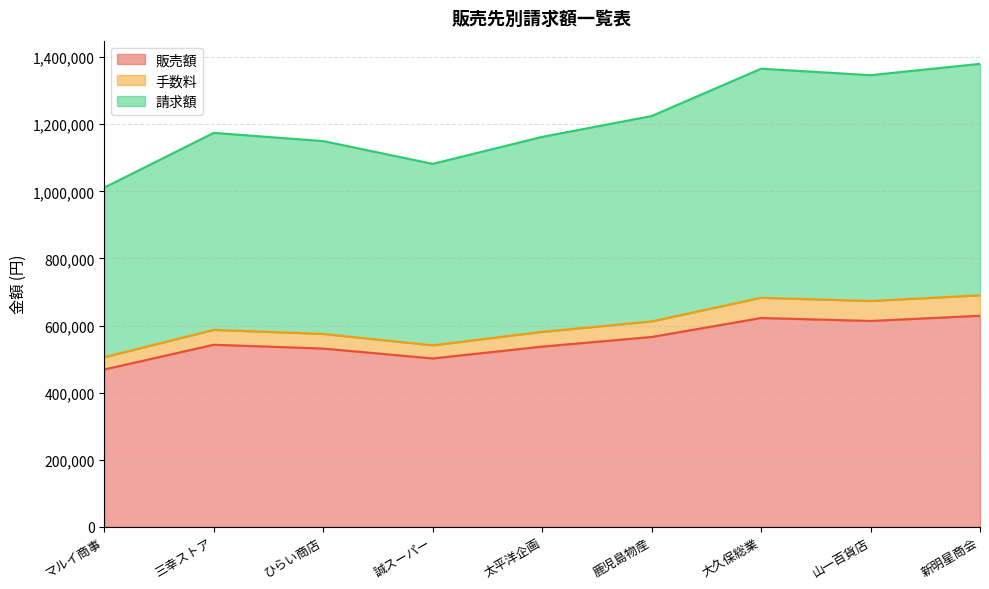

What is the total value across all series at ひらい商店?

1149894